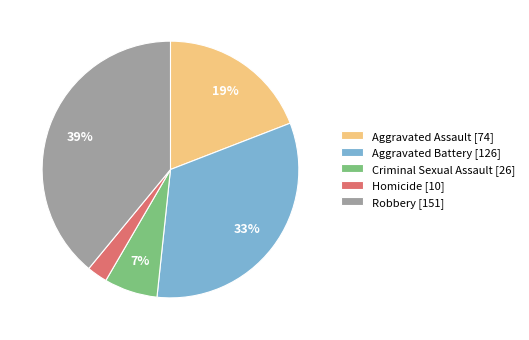

To the nearest percent, what is the average slice percentage?

20%